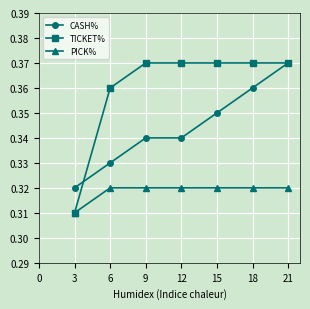

How many PICK% values are between 0 and 1?

7